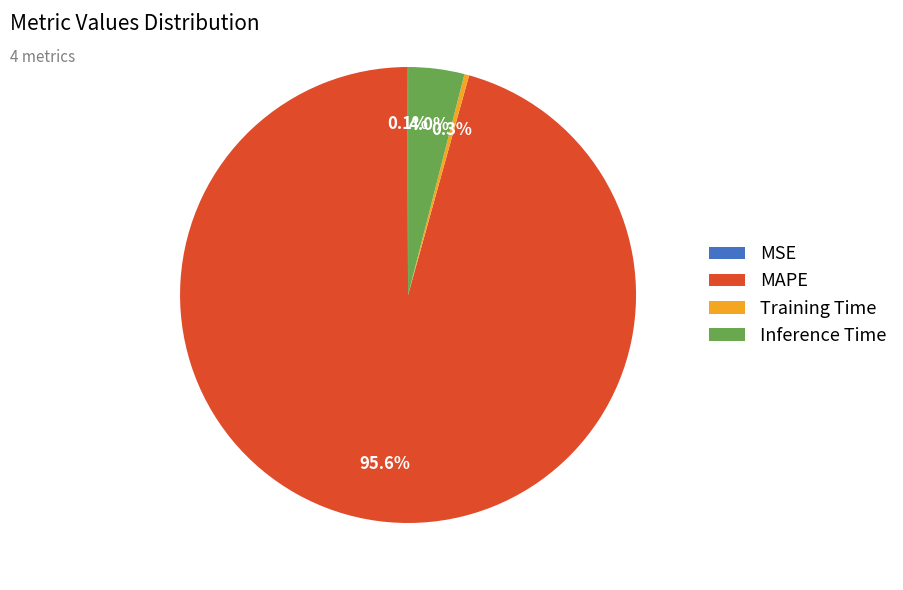

Which slice is the largest?

MAPE